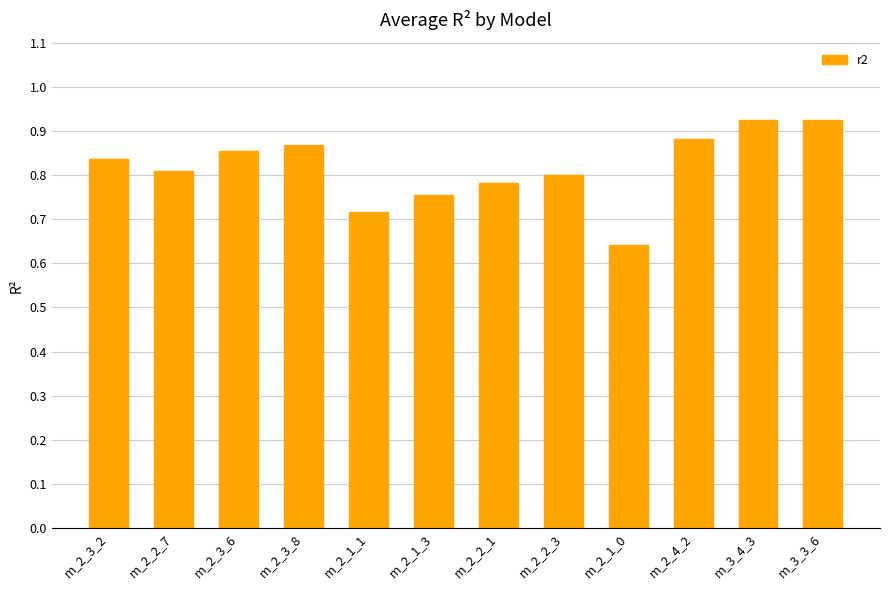

The value at m_2_2_7 is 0.3. True or false?

False